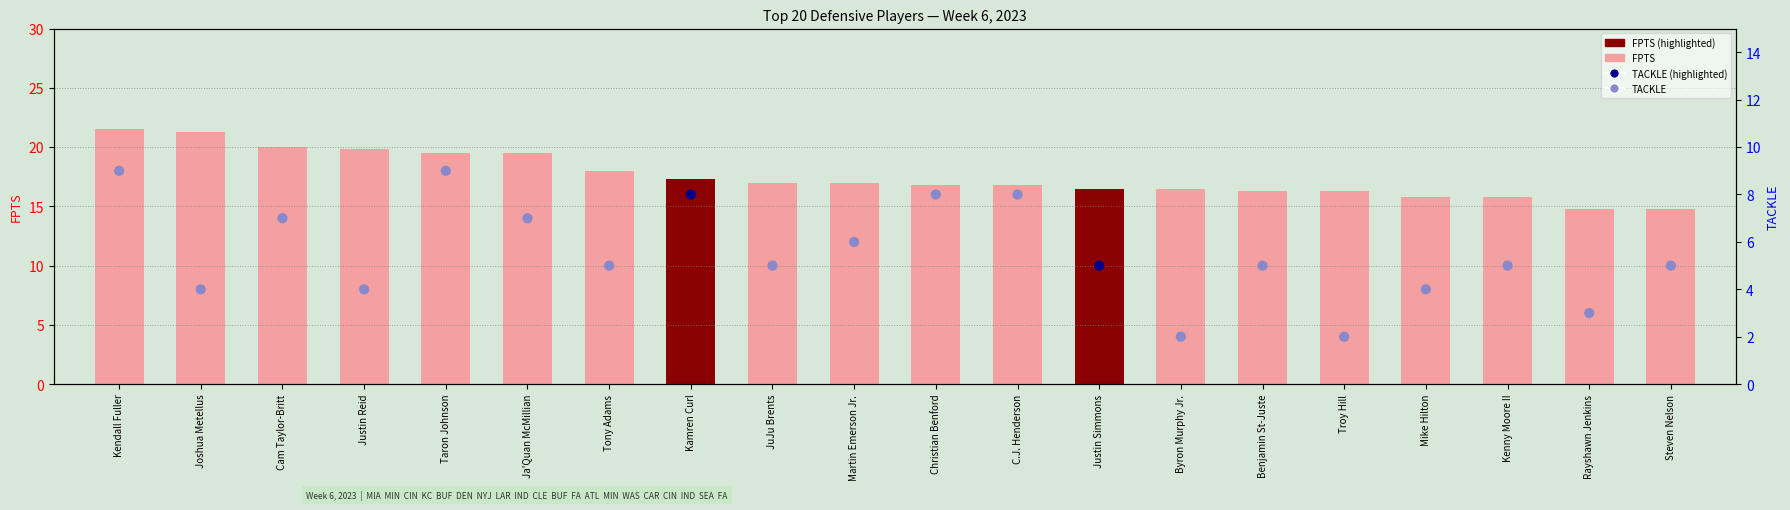

At which category is the sum across all series the highest?

Kendall Fuller